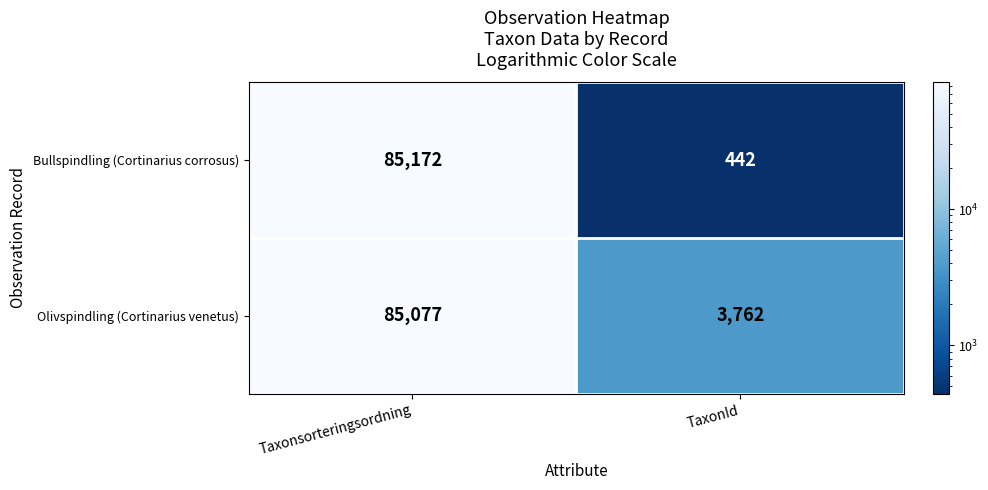

Which category has the highest value in the Bullspindling (Cortinarius corrosus) series?

Taxonsorteringsordning